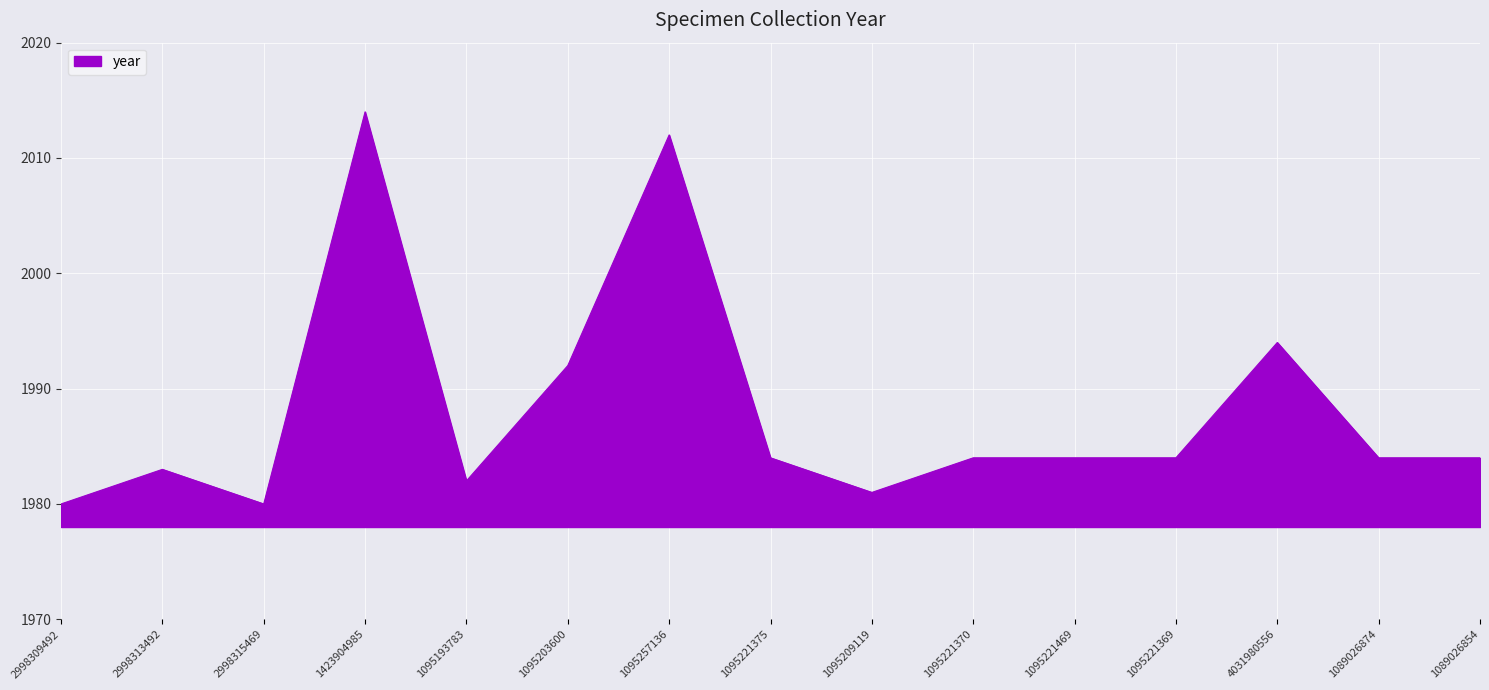

Between 1423904985 and 1095257136, which is larger?

1423904985